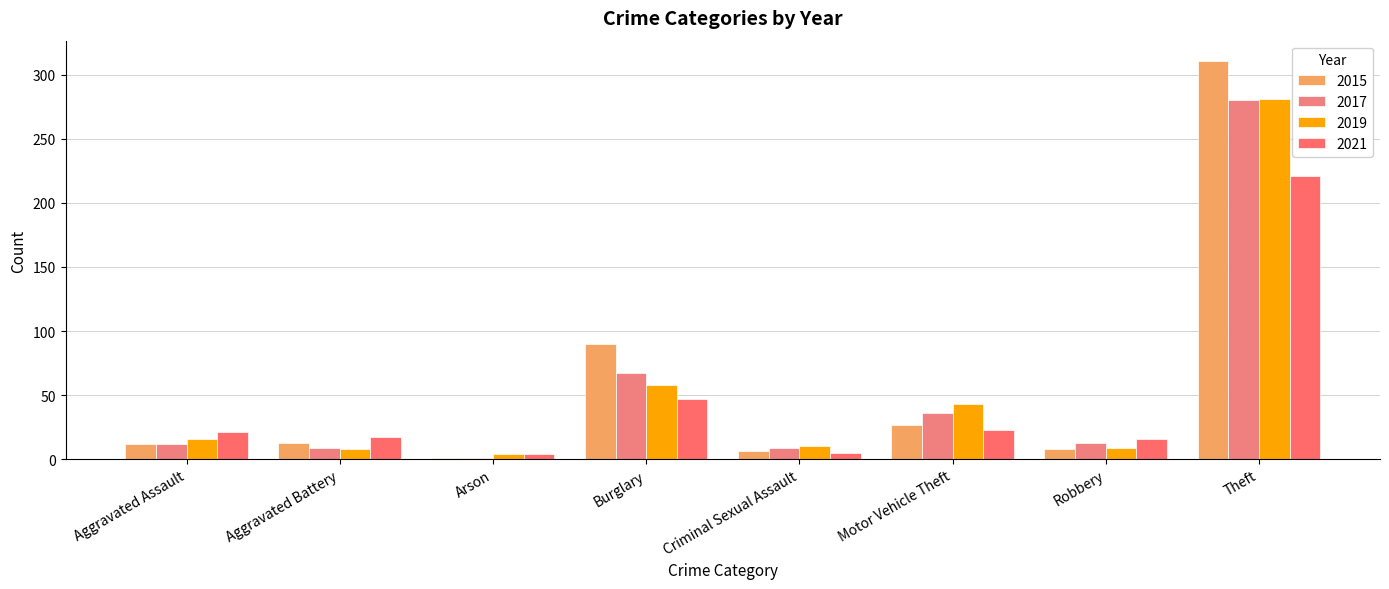

At which category does the chart reach its peak across all series?

Theft